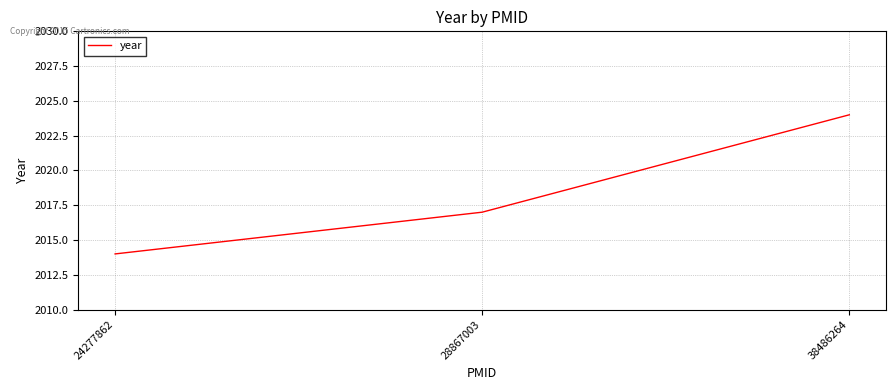

Where is the data nearest to the value 2019?

28867003